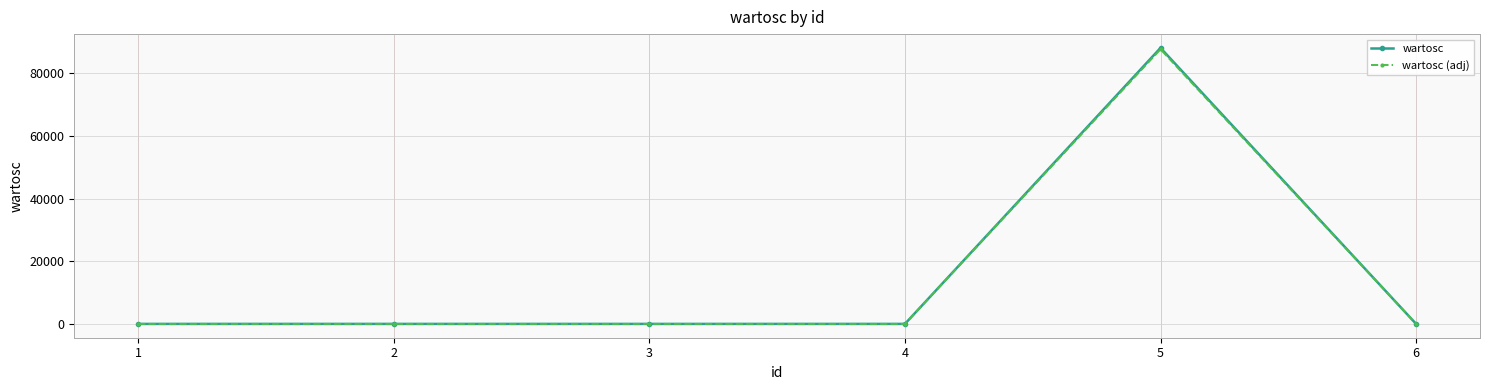

Which series has the widest spread of values?

wartosc